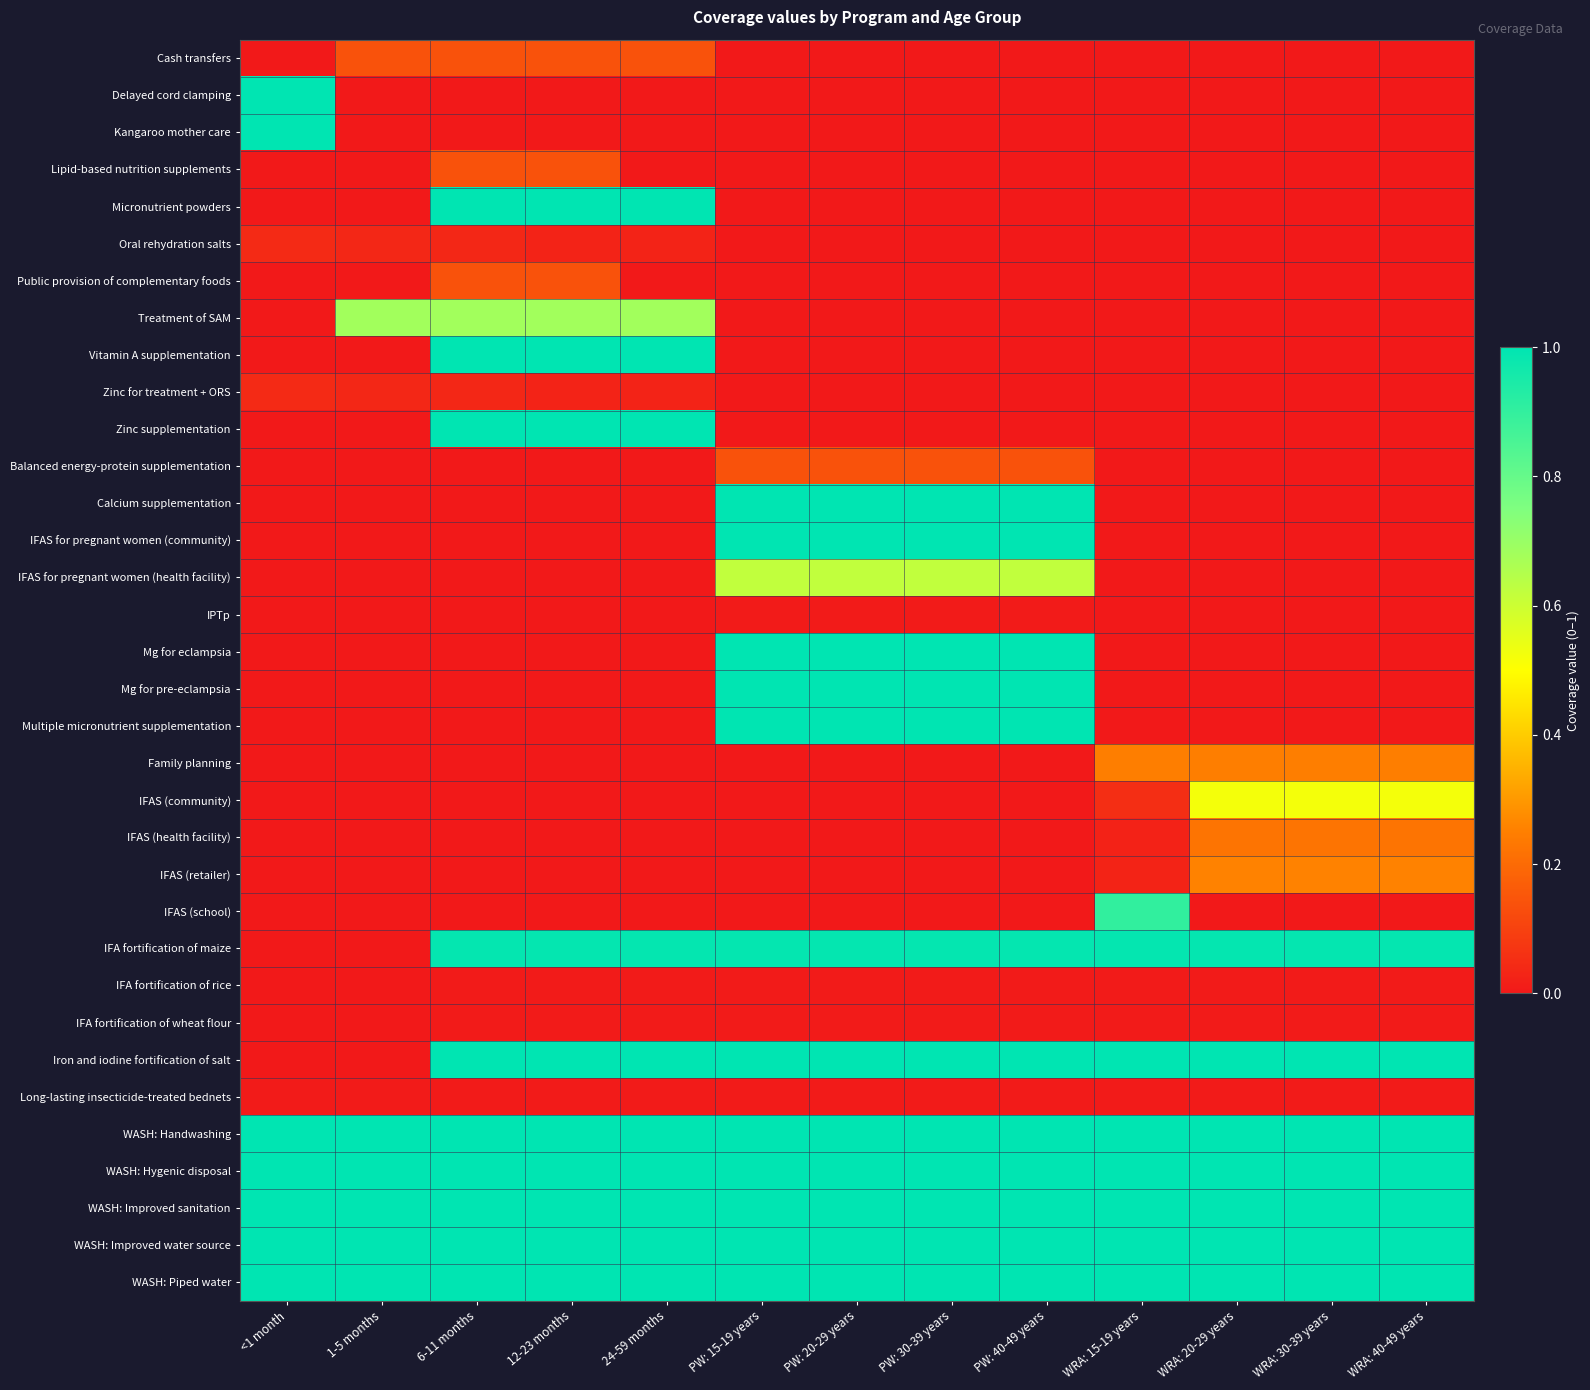

Rank the series by their maximum value, from highest to lowest.

Delayed cord clamping, Kangaroo mother care, Micronutrient powders, Vitamin A supplementation, Zinc supplementation, Calcium supplementation, IFAS for pregnant women (community), Mg for eclampsia, Mg for pre-eclampsia, Multiple micronutrient supplementation, Iron and iodine fortification of salt, WASH: Handwashing, WASH: Hygenic disposal, WASH: Improved sanitation, WASH: Improved water source, WASH: Piped water, IFA fortification of maize, IFAS (school), Treatment of SAM, IFAS for pregnant women (health facility), IFAS (community), IFAS (retailer), Family planning, IFAS (health facility), Cash transfers, Lipid-based nutrition supplements, Public provision of complementary foods, Balanced energy-protein supplementation, Oral rehydration salts, Zinc for treatment + ORS, IPTp, IFA fortification of rice, IFA fortification of wheat flour, Long-lasting insecticide-treated bednets